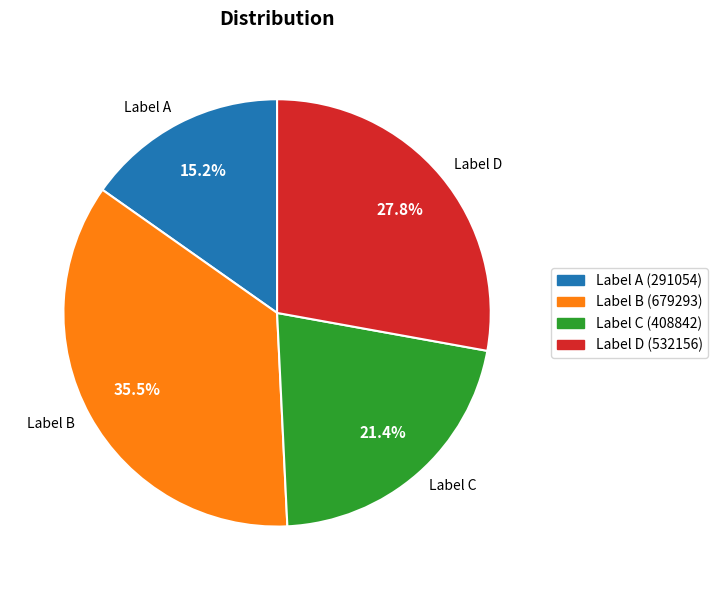

Is Label A the majority of the pie?

No